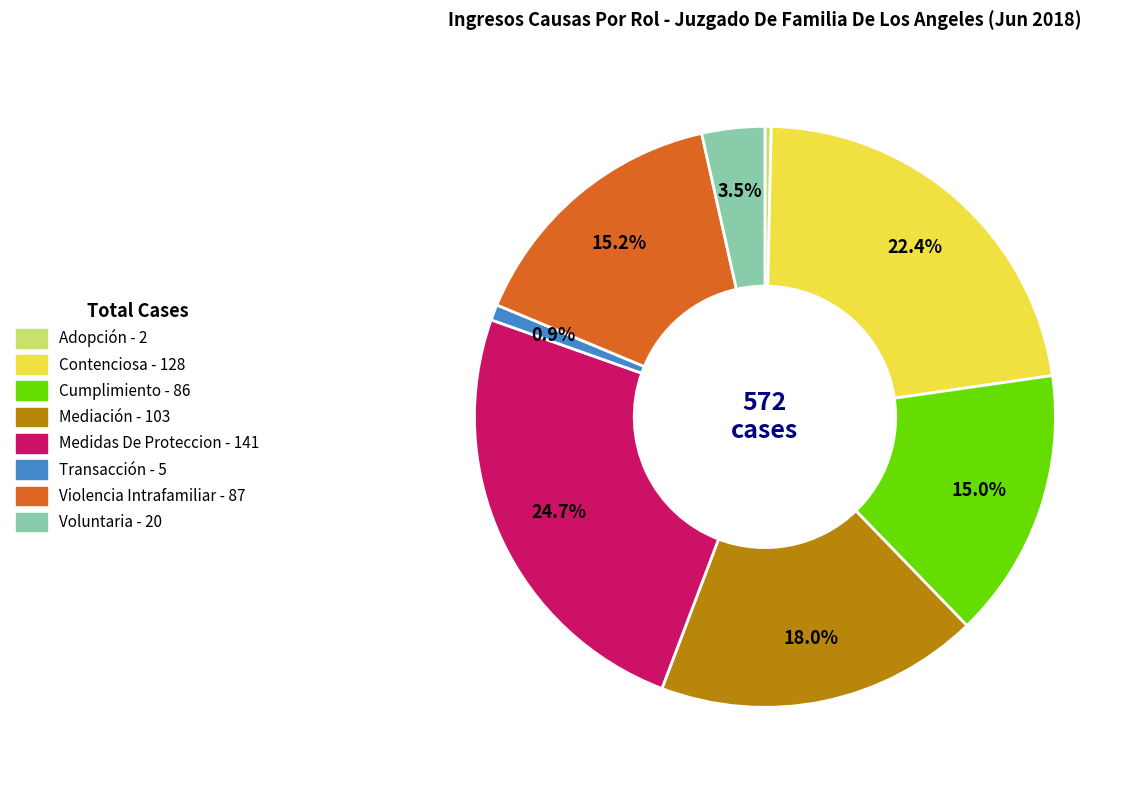

Count the number of slices in the pie.

8